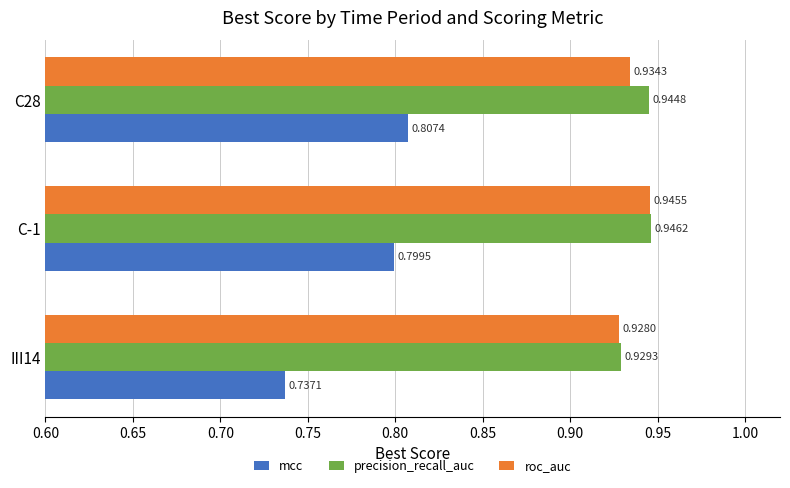

List the labels in order of roc_auc value, smallest first.

III14, C28, C-1